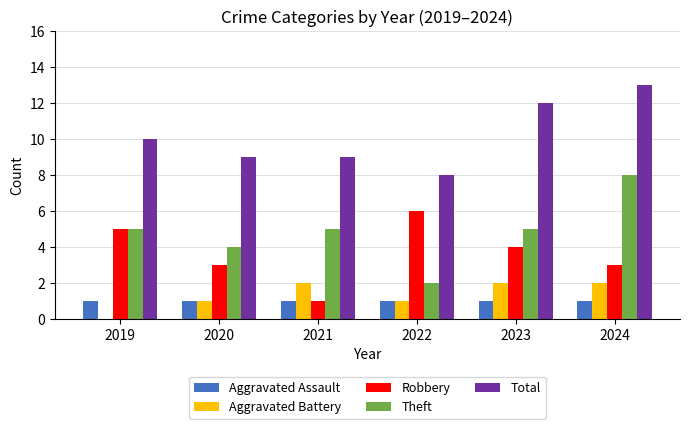

At which category does the chart reach its peak across all series?

2024